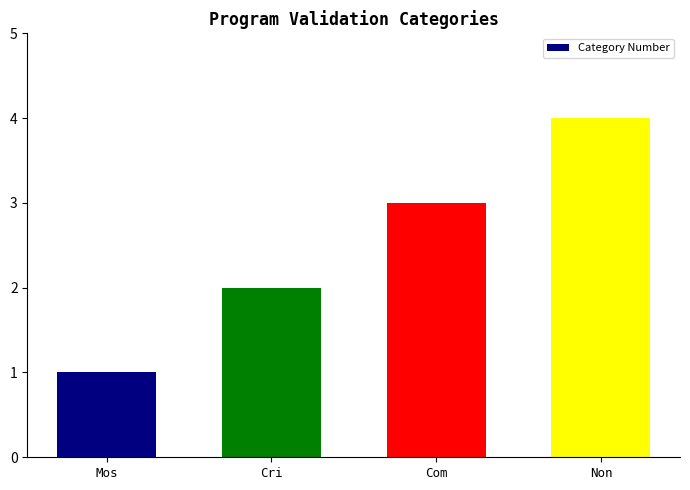

How many categories are shown in the chart?

4